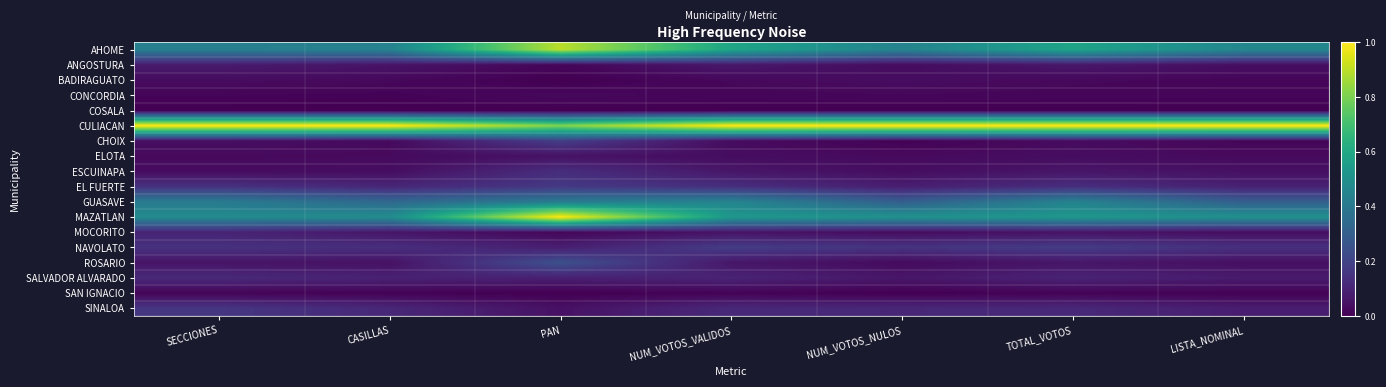

Reading right to left, extract all data points from this chart.

AHOME: LISTA_NOMINAL=0.5	TOTAL_VOTOS=0.6	NUM_VOTOS_NULOS=0.4	NUM_VOTOS_VALIDOS=0.6	PAN=0.9	CASILLAS=0.4	SECCIONES=0.4
ANGOSTURA: LISTA_NOMINAL=0.0	TOTAL_VOTOS=0.1	NUM_VOTOS_NULOS=0.0	NUM_VOTOS_VALIDOS=0.1	PAN=0.0	CASILLAS=0.1	SECCIONES=0.1
BADIRAGUATO: LISTA_NOMINAL=0.0	TOTAL_VOTOS=0.0	NUM_VOTOS_NULOS=0.0	NUM_VOTOS_VALIDOS=0.0	PAN=0.0	CASILLAS=0.0	SECCIONES=0.0
CONCORDIA: LISTA_NOMINAL=0.0	TOTAL_VOTOS=0.0	NUM_VOTOS_NULOS=0.0	NUM_VOTOS_VALIDOS=0.0	PAN=0.0	CASILLAS=0.0	SECCIONES=0.0
COSALA: LISTA_NOMINAL=0.0	TOTAL_VOTOS=0.0	NUM_VOTOS_NULOS=0.0	NUM_VOTOS_VALIDOS=0.0	PAN=0.0	CASILLAS=0.0	SECCIONES=0.0
CULIACAN: LISTA_NOMINAL=1.0	TOTAL_VOTOS=1.0	NUM_VOTOS_NULOS=1.0	NUM_VOTOS_VALIDOS=1.0	PAN=0.8	CASILLAS=1.0	SECCIONES=1.0
CHOIX: LISTA_NOMINAL=0.0	TOTAL_VOTOS=0.0	NUM_VOTOS_NULOS=0.0	NUM_VOTOS_VALIDOS=0.0	PAN=0.2	CASILLAS=0.0	SECCIONES=0.0
ELOTA: LISTA_NOMINAL=0.0	TOTAL_VOTOS=0.0	NUM_VOTOS_NULOS=0.0	NUM_VOTOS_VALIDOS=0.0	PAN=0.0	CASILLAS=0.0	SECCIONES=0.0
ESCUINAPA: LISTA_NOMINAL=0.0	TOTAL_VOTOS=0.1	NUM_VOTOS_NULOS=0.0	NUM_VOTOS_VALIDOS=0.1	PAN=0.1	CASILLAS=0.0	SECCIONES=0.0
EL FUERTE: LISTA_NOMINAL=0.1	TOTAL_VOTOS=0.1	NUM_VOTOS_NULOS=0.1	NUM_VOTOS_VALIDOS=0.1	PAN=0.2	CASILLAS=0.1	SECCIONES=0.1
GUASAVE: LISTA_NOMINAL=0.3	TOTAL_VOTOS=0.4	NUM_VOTOS_NULOS=0.3	NUM_VOTOS_VALIDOS=0.5	PAN=0.4	CASILLAS=0.3	SECCIONES=0.4
MAZATLAN: LISTA_NOMINAL=0.5	TOTAL_VOTOS=0.5	NUM_VOTOS_NULOS=0.5	NUM_VOTOS_VALIDOS=0.5	PAN=1.0	CASILLAS=0.5	SECCIONES=0.5
MOCORITO: LISTA_NOMINAL=0.0	TOTAL_VOTOS=0.1	NUM_VOTOS_NULOS=0.0	NUM_VOTOS_VALIDOS=0.1	PAN=0.0	CASILLAS=0.1	SECCIONES=0.1
NAVOLATO: LISTA_NOMINAL=0.1	TOTAL_VOTOS=0.2	NUM_VOTOS_NULOS=0.1	NUM_VOTOS_VALIDOS=0.2	PAN=0.1	CASILLAS=0.1	SECCIONES=0.1
ROSARIO: LISTA_NOMINAL=0.0	TOTAL_VOTOS=0.1	NUM_VOTOS_NULOS=0.0	NUM_VOTOS_VALIDOS=0.1	PAN=0.2	CASILLAS=0.0	SECCIONES=0.1
SALVADOR ALVARADO: LISTA_NOMINAL=0.1	TOTAL_VOTOS=0.1	NUM_VOTOS_NULOS=0.1	NUM_VOTOS_VALIDOS=0.1	PAN=0.1	CASILLAS=0.1	SECCIONES=0.1
SAN IGNACIO: LISTA_NOMINAL=0.0	TOTAL_VOTOS=0.0	NUM_VOTOS_NULOS=0.0	NUM_VOTOS_VALIDOS=0.0	PAN=0.0	CASILLAS=0.0	SECCIONES=0.0
SINALOA: LISTA_NOMINAL=0.1	TOTAL_VOTOS=0.1	NUM_VOTOS_NULOS=0.1	NUM_VOTOS_VALIDOS=0.1	PAN=0.0	CASILLAS=0.1	SECCIONES=0.2